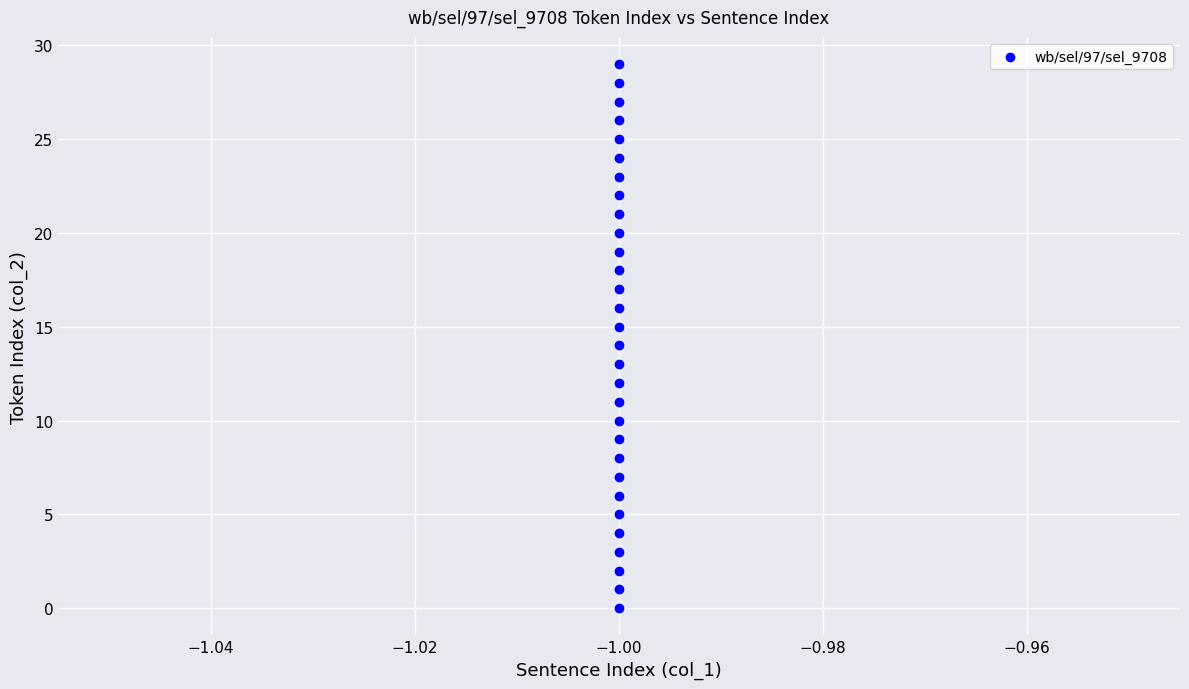

What is the range of Y values (max minus min)?

29